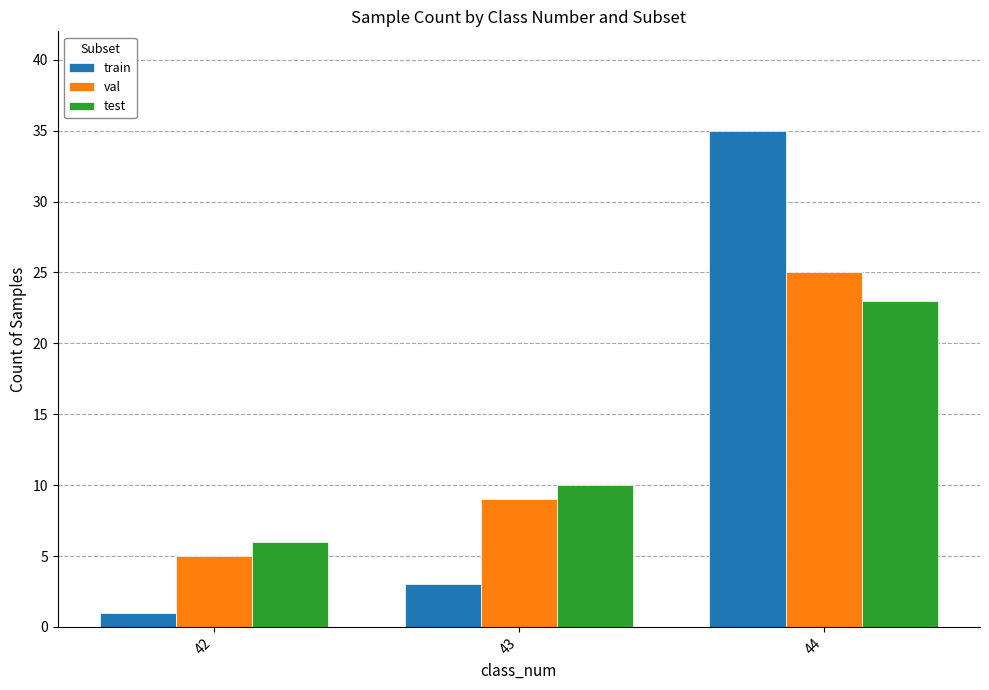

At how many categories does at least one series exceed 1?

3